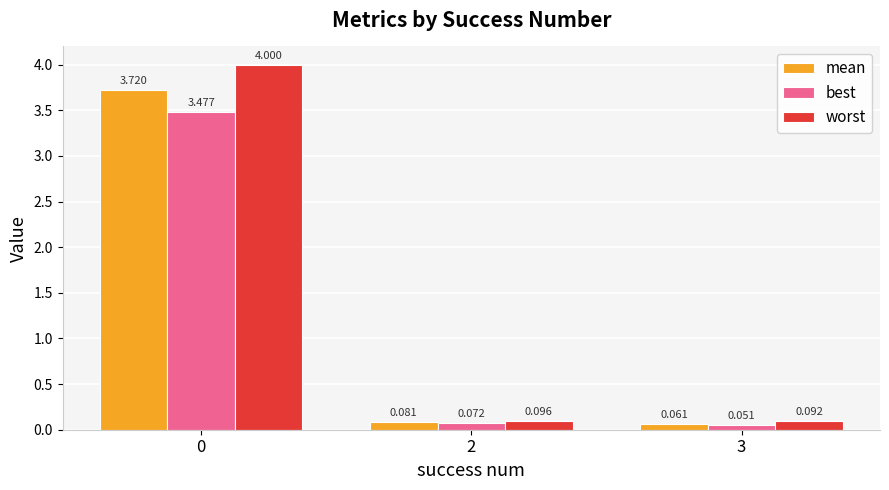

Rank the series at 3 from lowest to highest value.

best, mean, worst